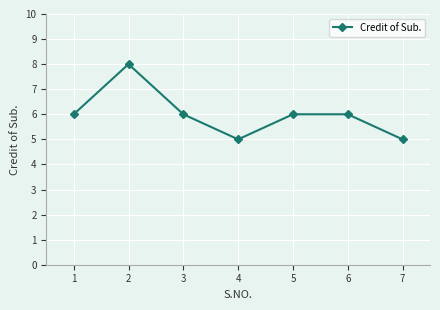

What is the maximum value shown in the chart?

8